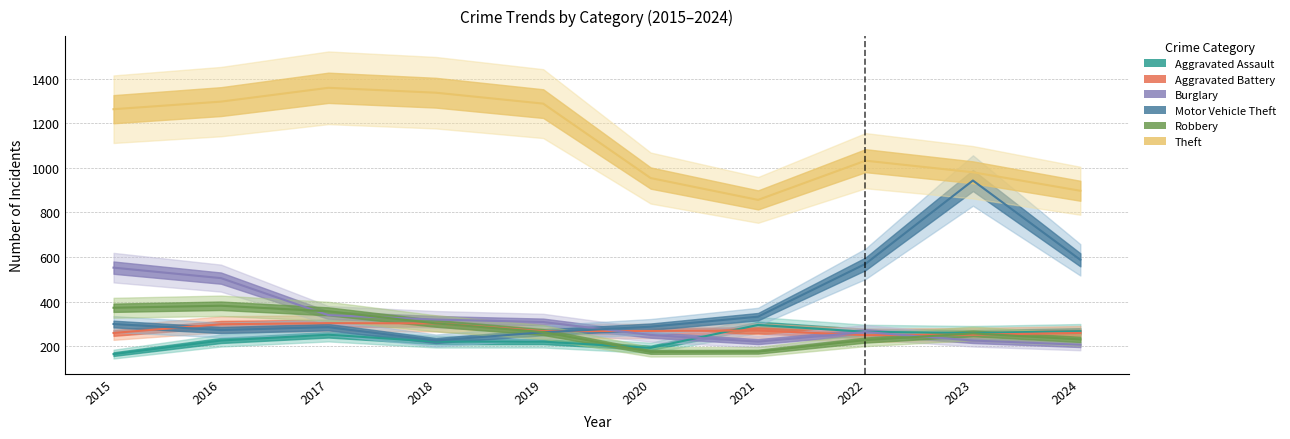

What is the difference between the Burglary values at 2017 and 2019?

31